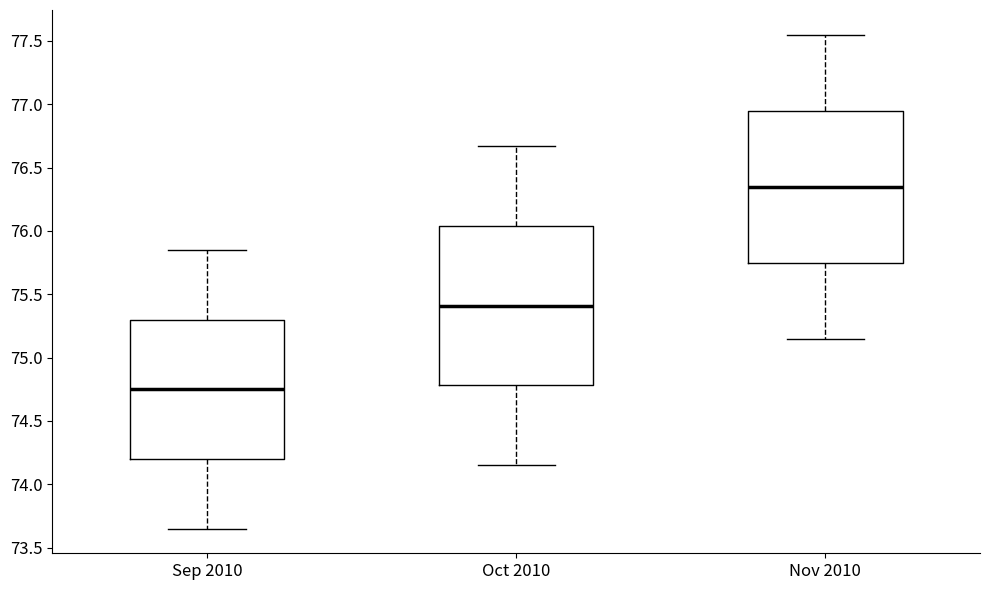

Reading left to right, read every box against the y-axis: the position of its median line, the range the box covers, and the ends of its whiskers. The values are not printed on the chart, so give them approximately, as read against the axis.

Sep 2010: median 74.75, box 74.20 to 75.30, whiskers 73.65 to 75.85
Oct 2010: median 75.40, box 74.80 to 76.05, whiskers 74.15 to 76.65
Nov 2010: median 76.35, box 75.75 to 76.95, whiskers 75.15 to 77.55